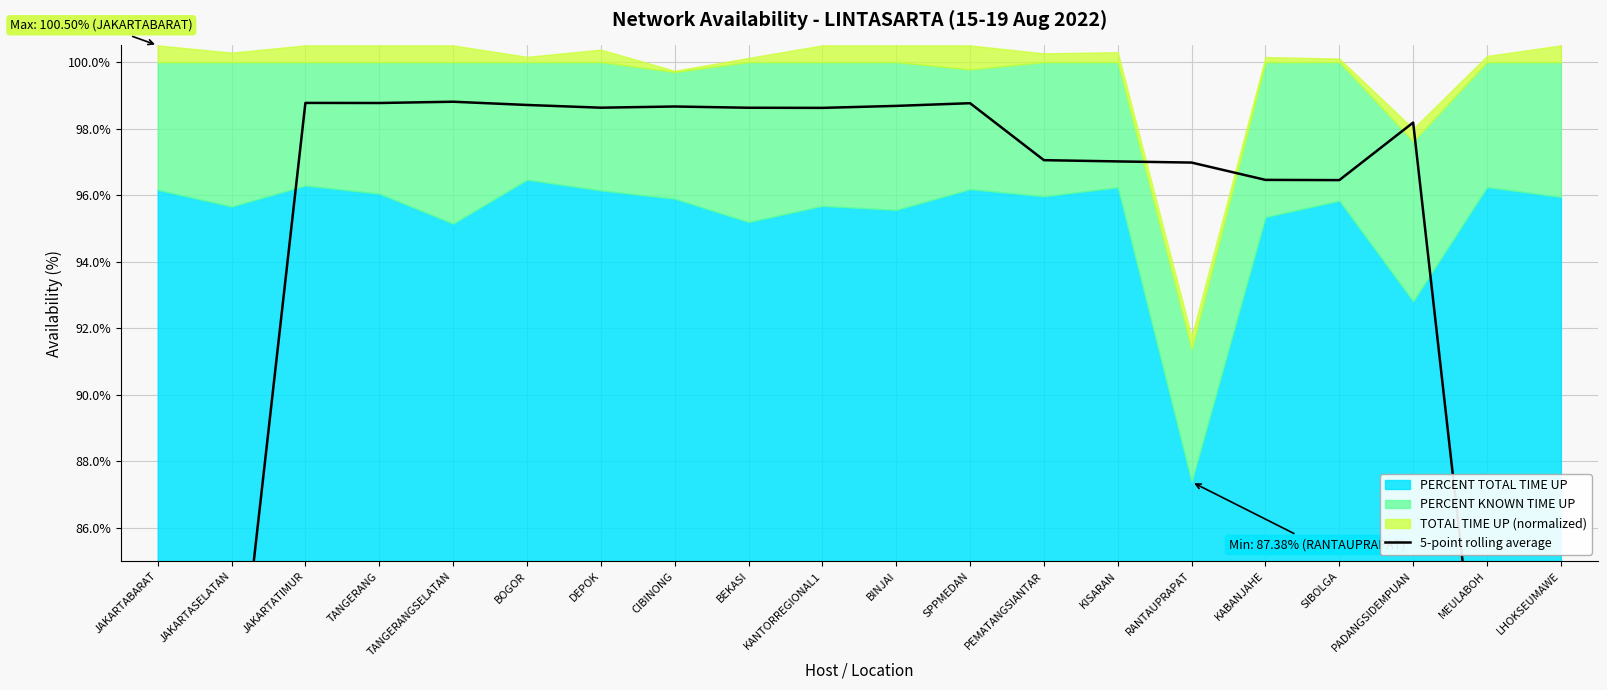

What is the label of the 17th point from the right?

TANGERANG